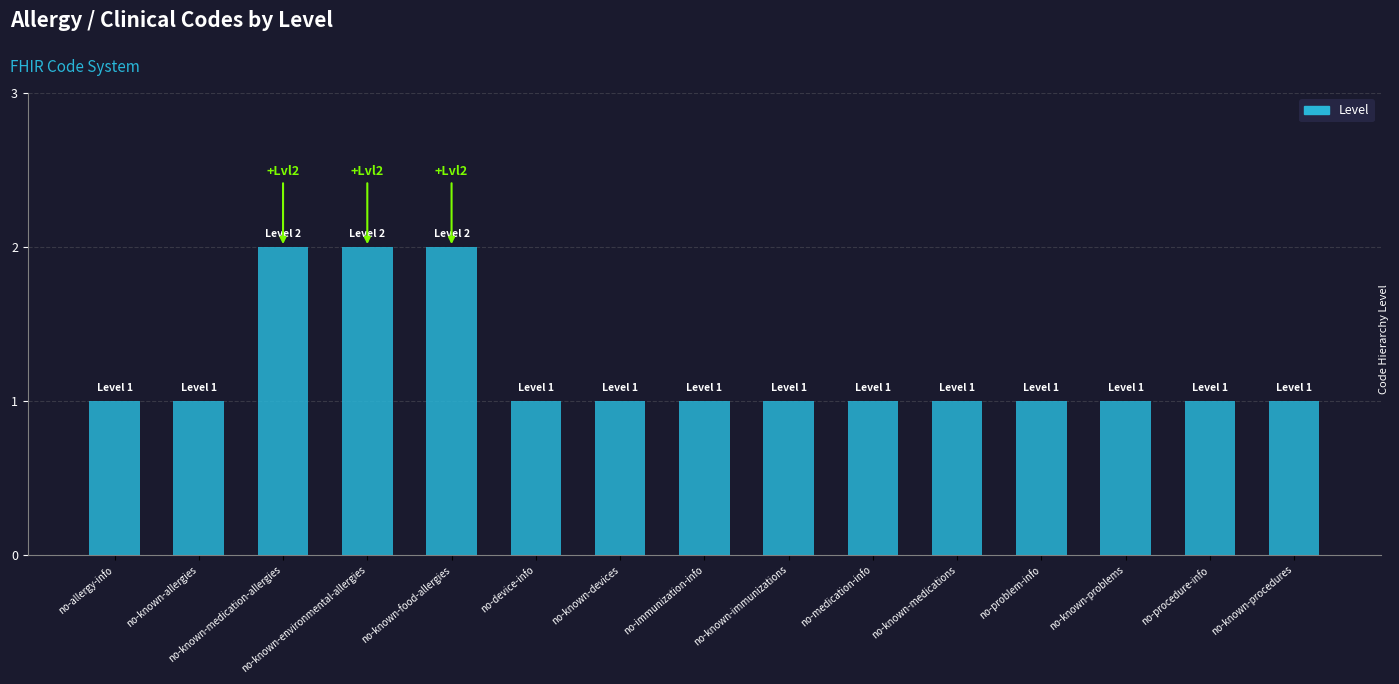

Reading right to left, what are all the values shown in this chart?

no-known-procedures=1	no-procedure-info=1	no-known-problems=1	no-problem-info=1	no-known-medications=1	no-medication-info=1	no-known-immunizations=1	no-immunization-info=1	no-known-devices=1	no-device-info=1	no-known-food-allergies=2	no-known-environmental-allergies=2	no-known-medication-allergies=2	no-known-allergies=1	no-allergy-info=1